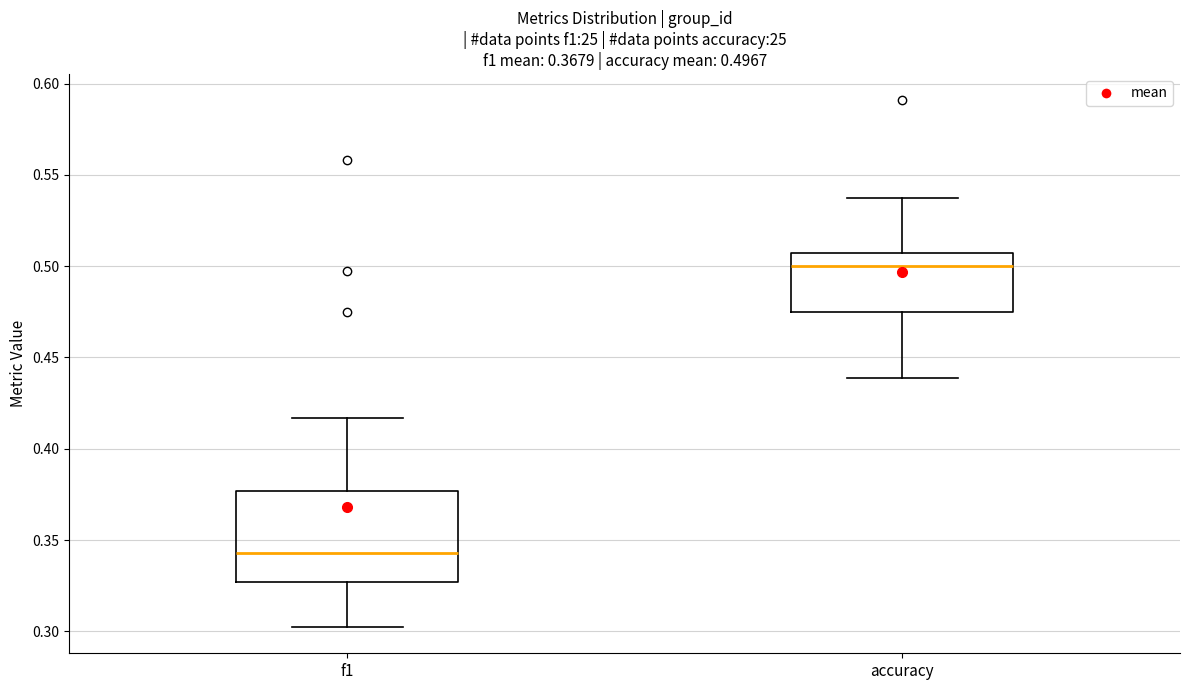

Comparing the boxes themselves (not the whiskers), which one is the tallest?

f1